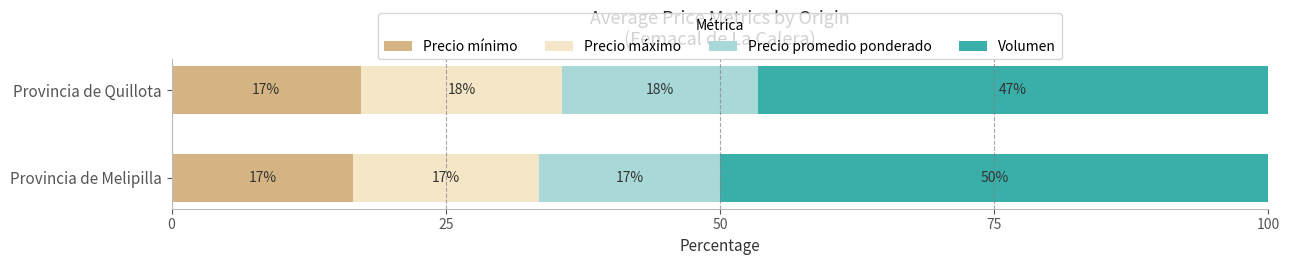

What are all the series names shown in the legend?

Precio mínimo, Precio máximo, Precio promedio ponderado, Volumen